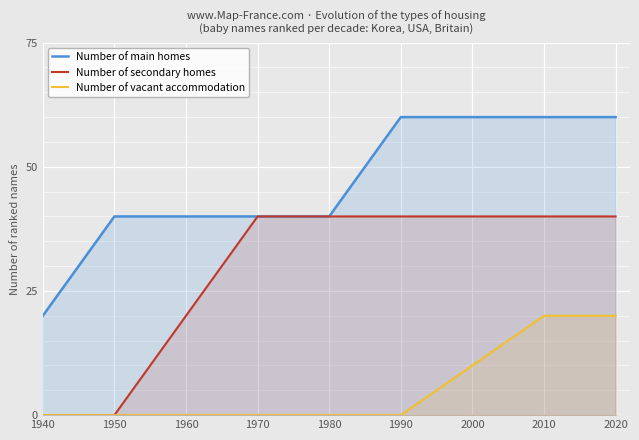

Rank the categories by Number of main homes value from lowest to highest.

1940, 1950, 1960, 1970, 1980, 1990, 2000, 2010, 2020